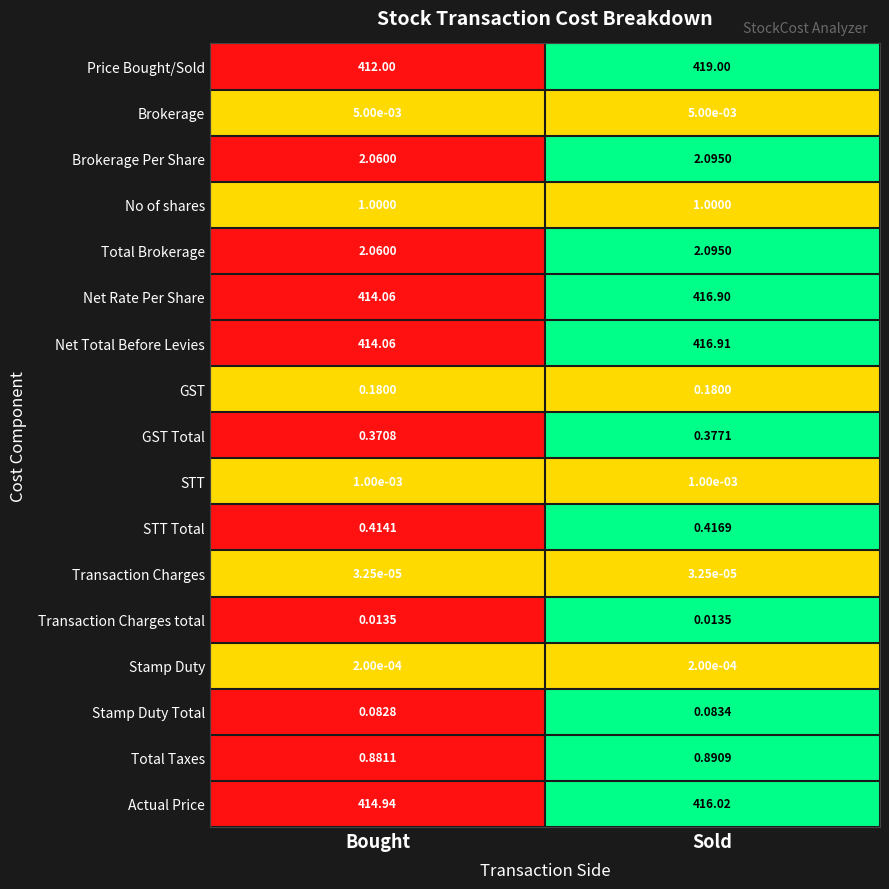

Between Bought and Sold, which series saw the biggest shift?

Price Bought/Sold